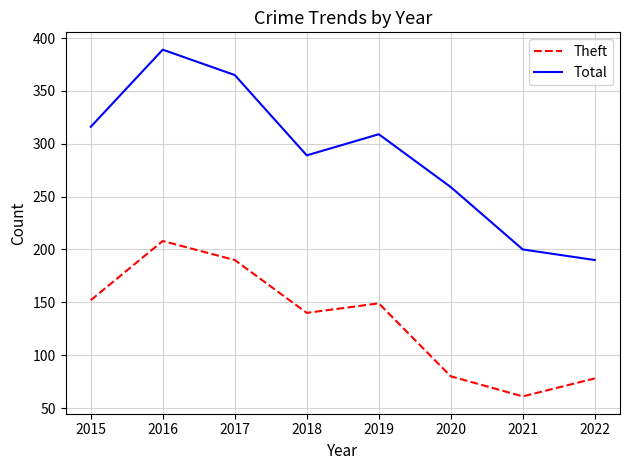

The value of Theft at 2018 is 140. True or false?

True